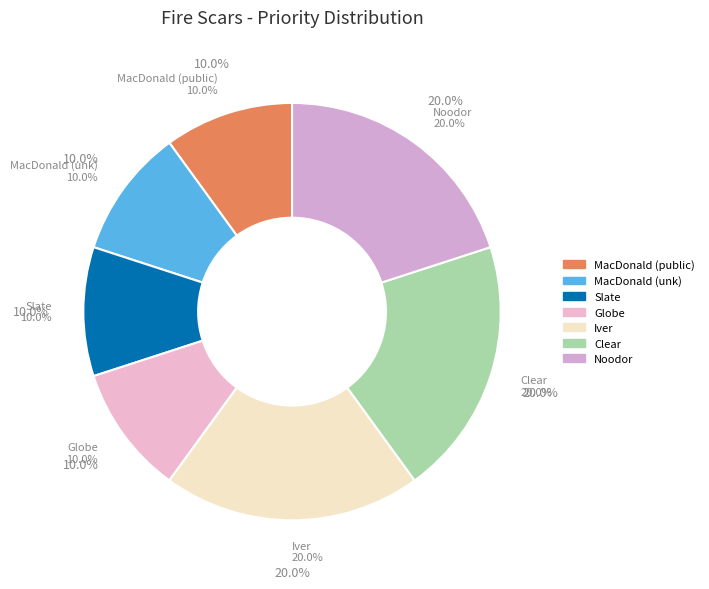

True or false: Slate accounts for 2% of the total.

False